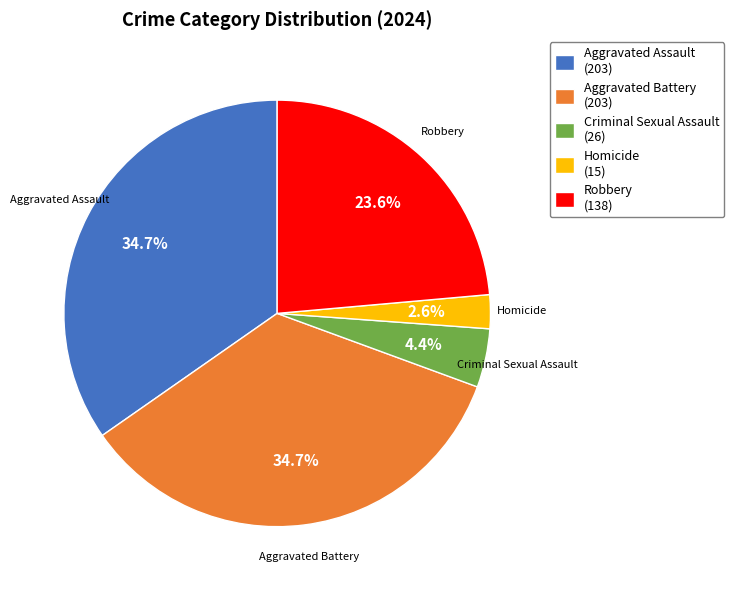

Which has a higher value, Aggravated Assault (203) or Criminal Sexual Assault (26)?

Aggravated Assault (203)